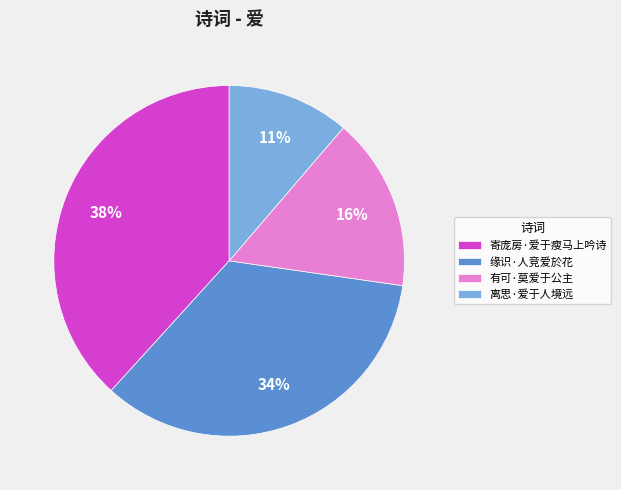

Do 寄庞房·爱于瘦马上吟诗 and 离思·爱于人境远 together represent more than half of the pie?

No